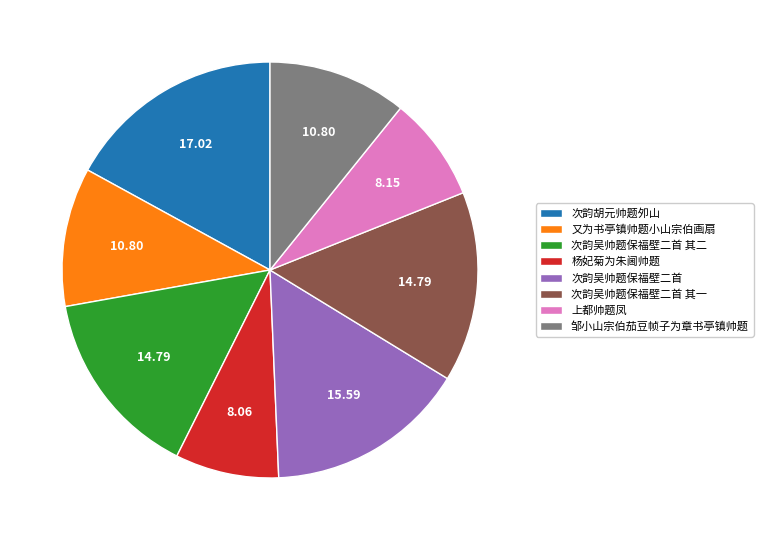

What is the ratio of the value at 又为书亭镇帅题小山宗伯画扇 to the value at 次韵吴帅题保福壁二首?

0.7